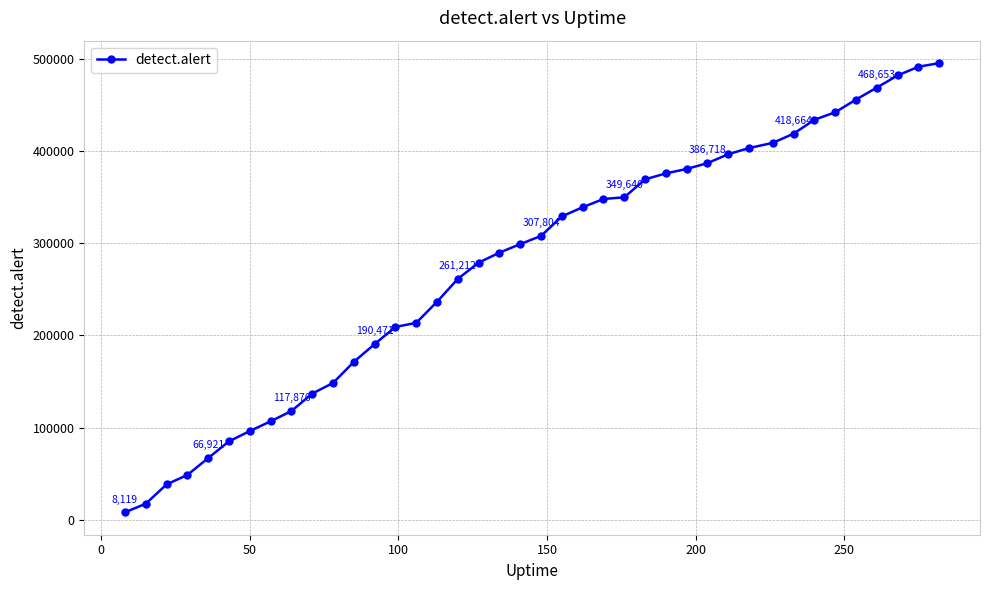

How many lines are shown in the chart?

1